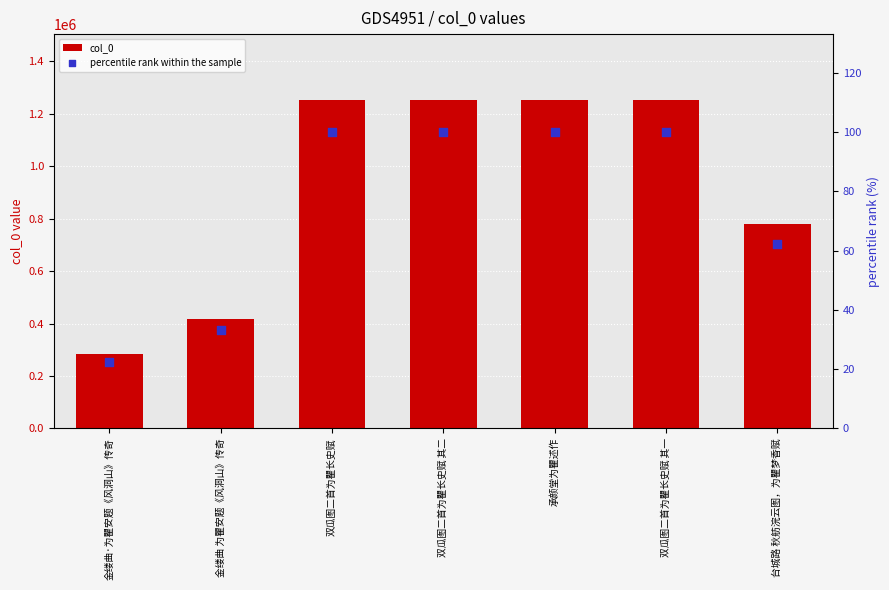

At which category is the sum across all series the highest?

双瓜图二首为瞿长史赋